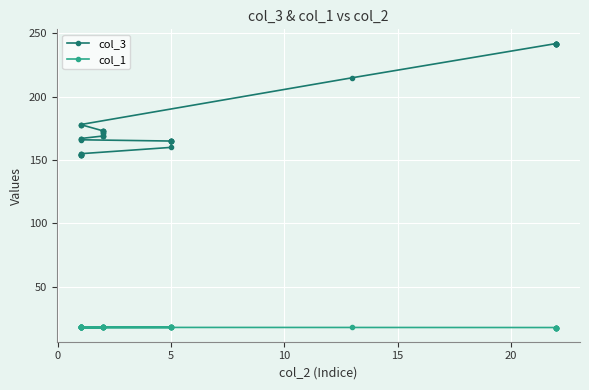

True or false: col_3 and col_1 intersect in this chart.

False